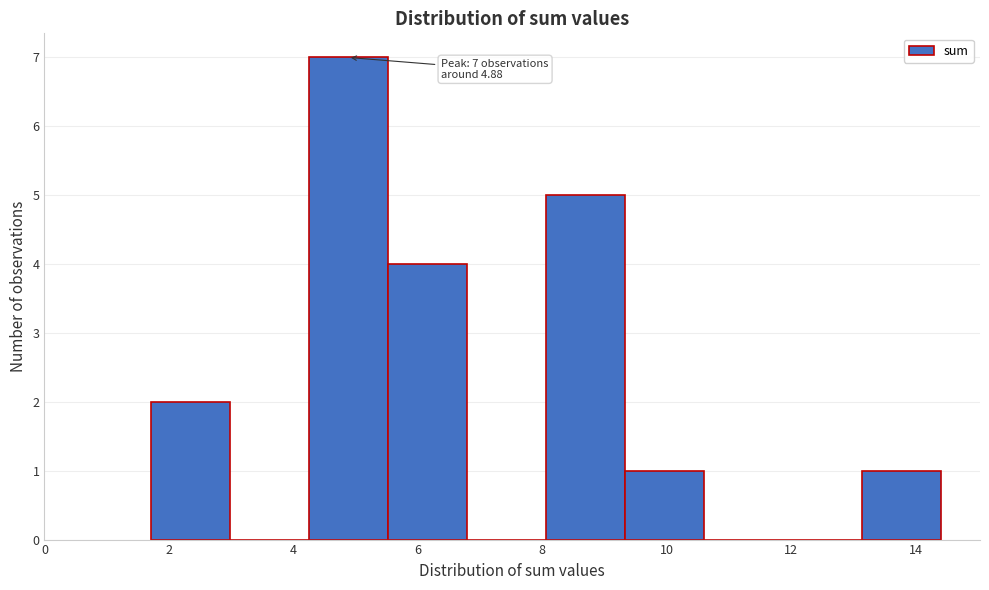

Over which range of the x-axis is the bar tallest?

4.2 to 5.6